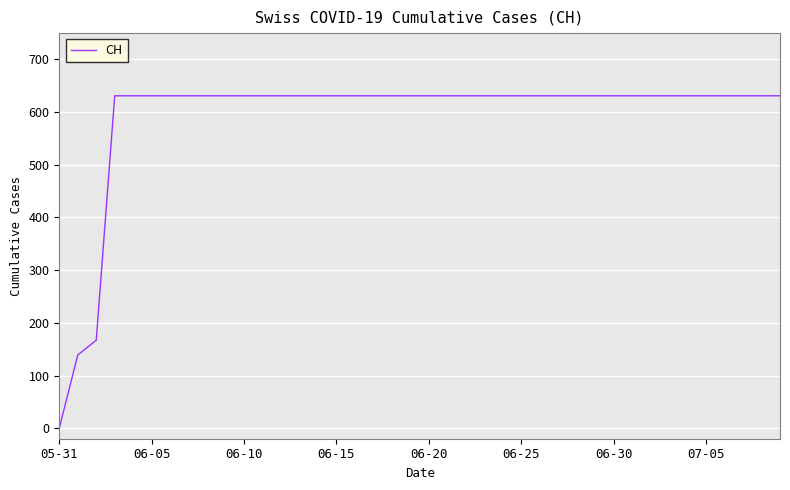

What is the maximum value shown in the chart?

631